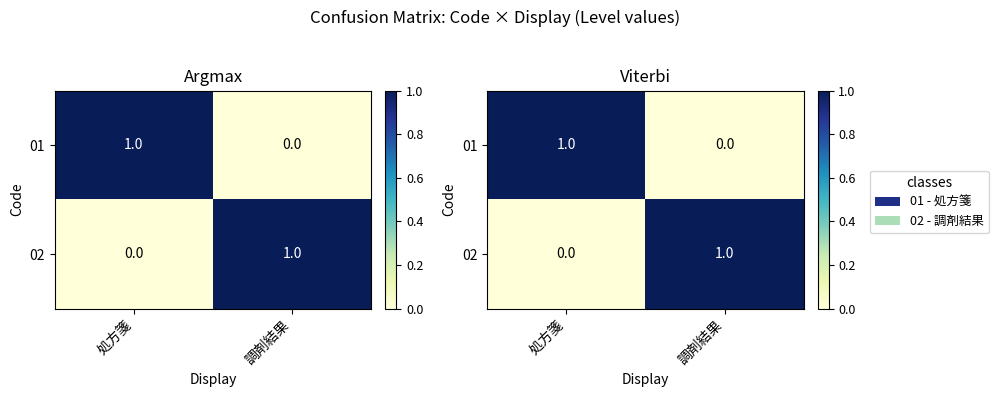

What is the approximate value of 01 at 処方箋?

1